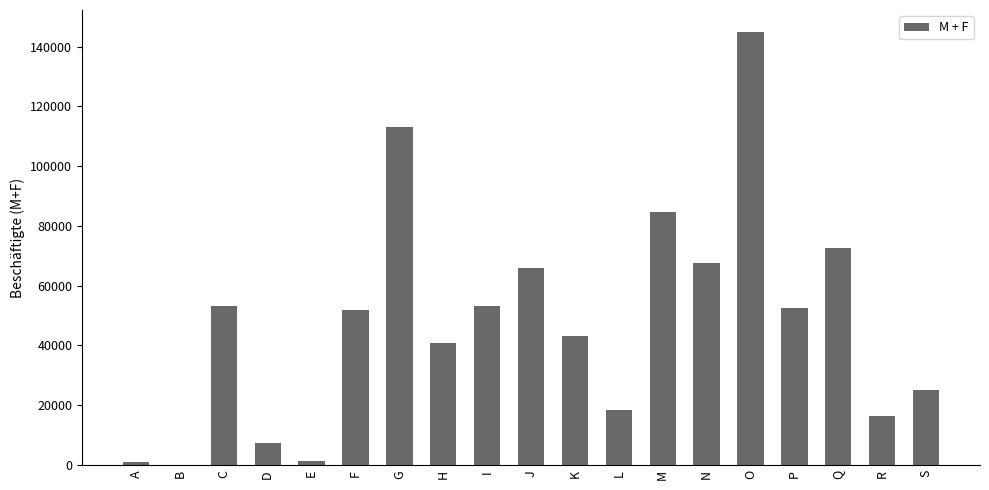

At which category does the chart reach its peak across all series?

O